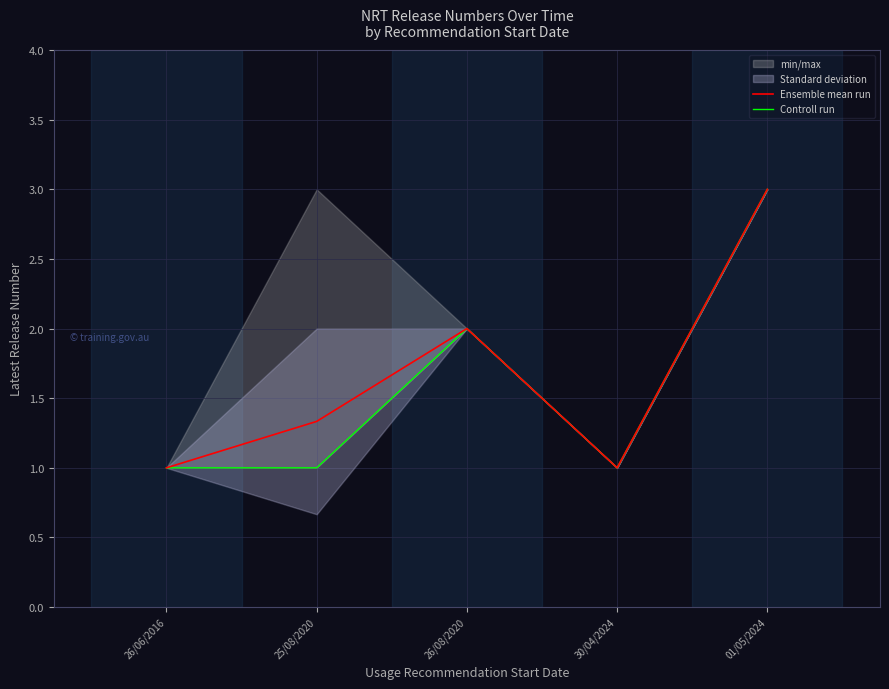

What is the sum of the Controll run values at 26/08/2020 and 26/06/2016?

3.0